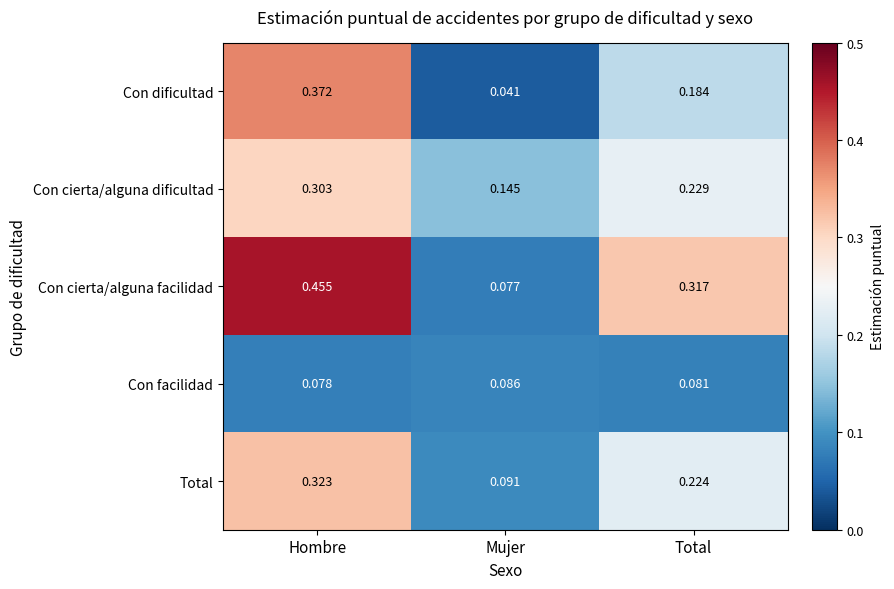

At which label is Con dificultad closest to 0?

Mujer